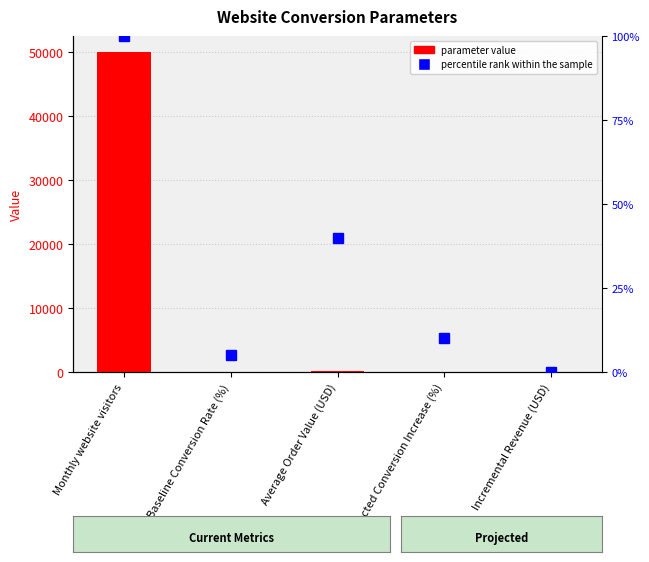

What is the value of the 1st bar from the left?

50000.0